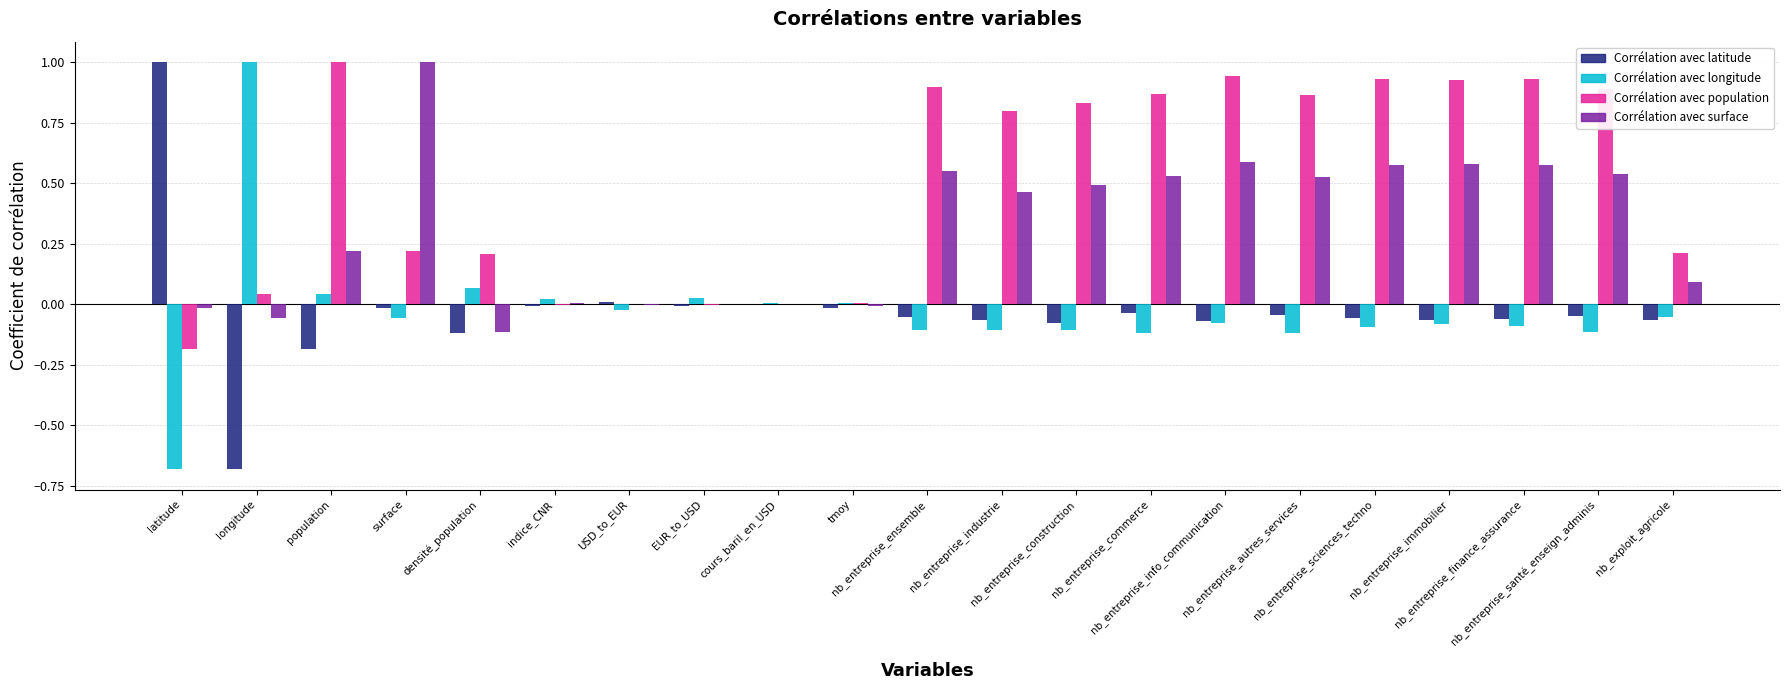

Between longitude and nb_entreprise_finance_assurance, which series saw the biggest shift?

Corrélation avec longitude